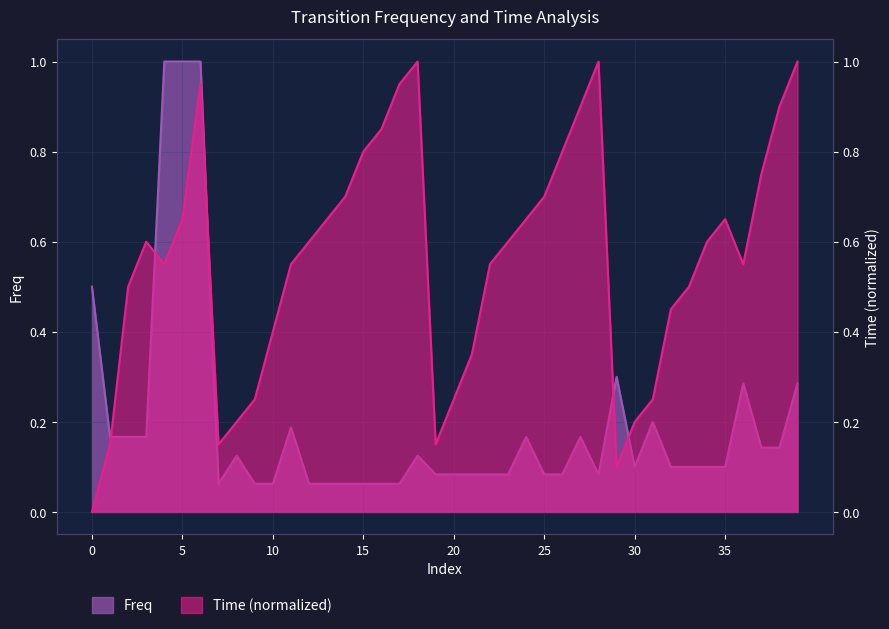

Rank the series at 33 from highest to lowest value.

Time, Freq